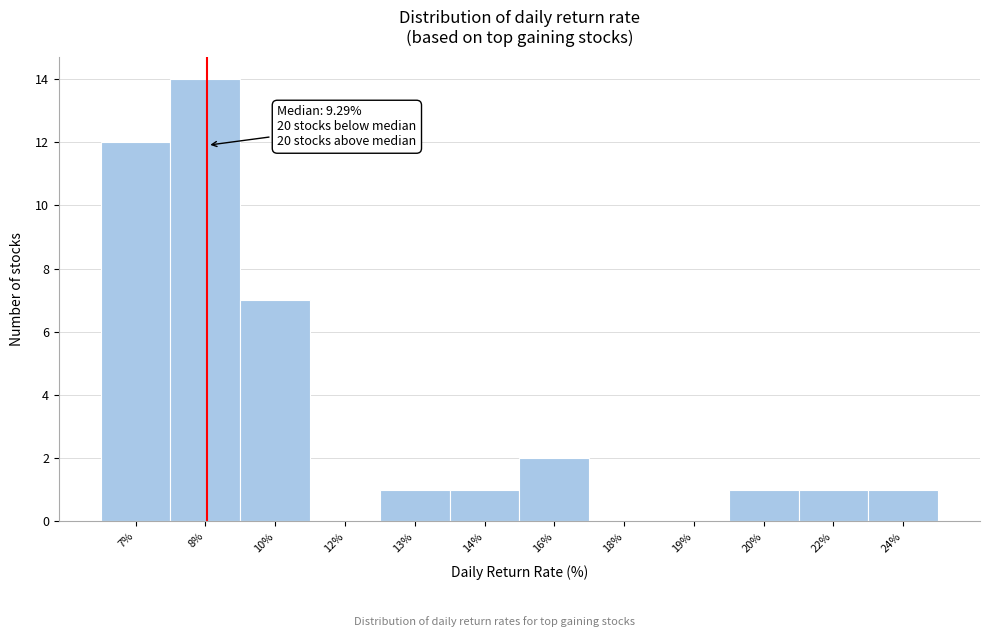

Reading left to right, list all the values displayed in this chart.

7%=12	8%=14	10%=7	12%=0	13%=1	14%=1	16%=2	18%=0	19%=0	20%=1	22%=1	24%=1